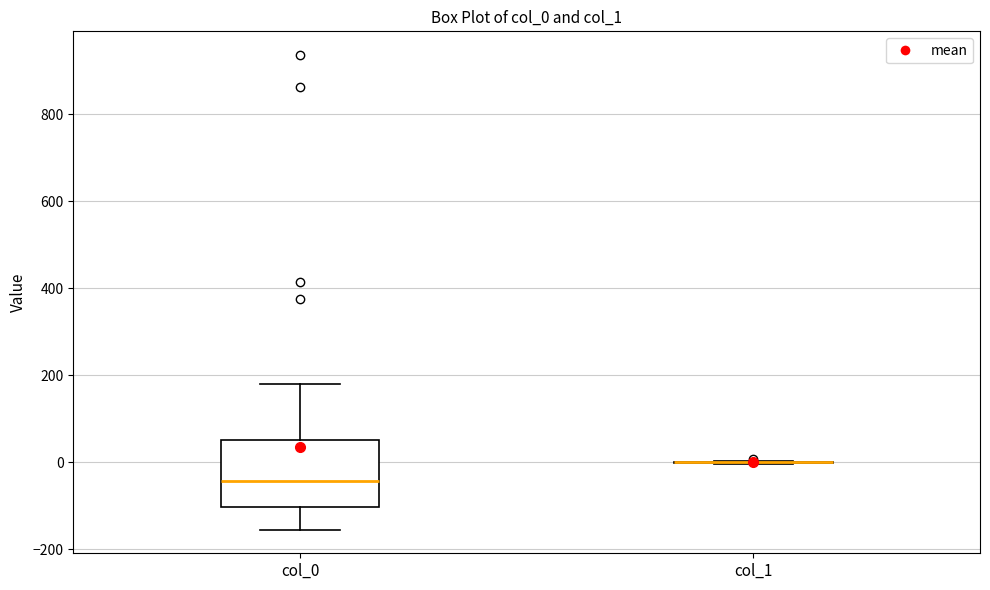

Comparing the boxes themselves (not the whiskers), which one is the tallest?

col_0